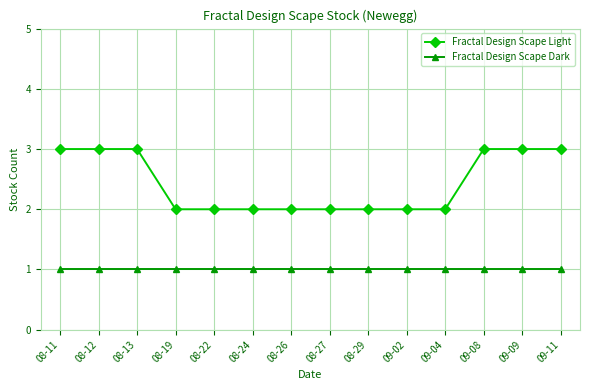

Reading left to right, extract all data points from this chart.

Fractal Design Scape Light: 08-11=3	08-12=3	08-13=3	08-19=2	08-22=2	08-24=2	08-26=2	08-27=2	08-29=2	09-02=2	09-04=2	09-08=3	09-09=3	09-11=3
Fractal Design Scape Dark: 08-11=1	08-12=1	08-13=1	08-19=1	08-22=1	08-24=1	08-26=1	08-27=1	08-29=1	09-02=1	09-04=1	09-08=1	09-09=1	09-11=1